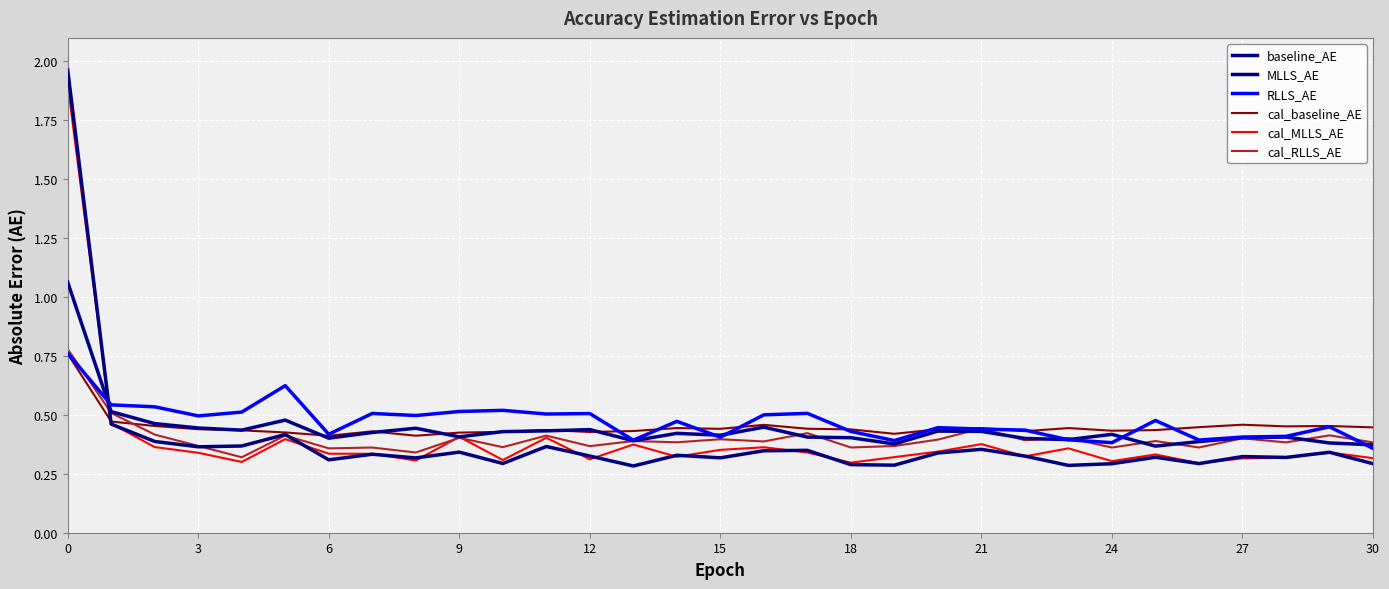

How many lines are shown in the chart?

6